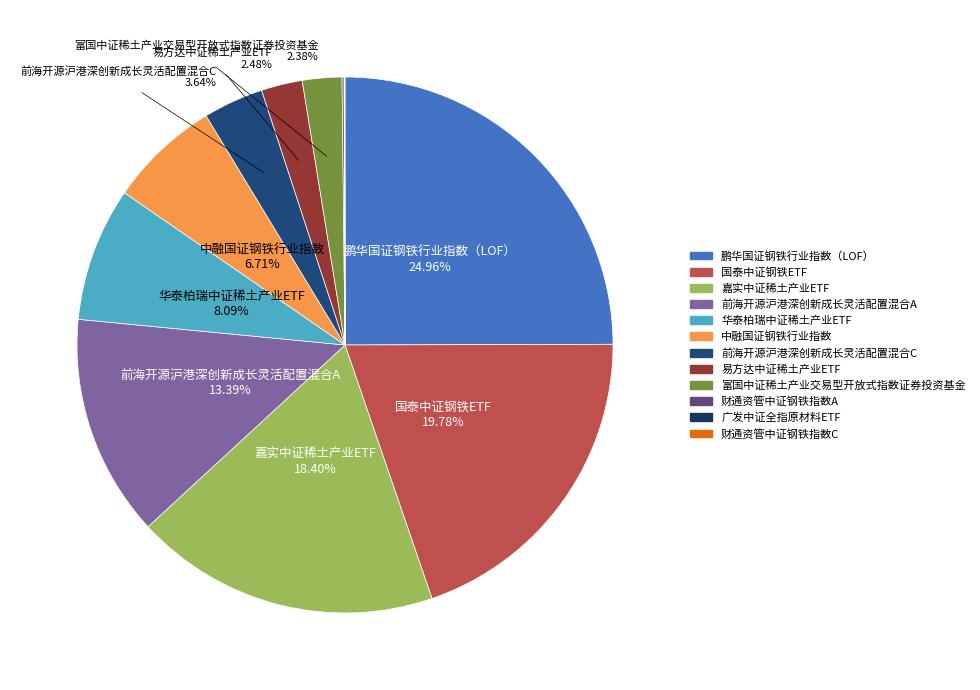

To the nearest percent, what portion does 华泰柏瑞中证稀土产业ETF represent?

8%